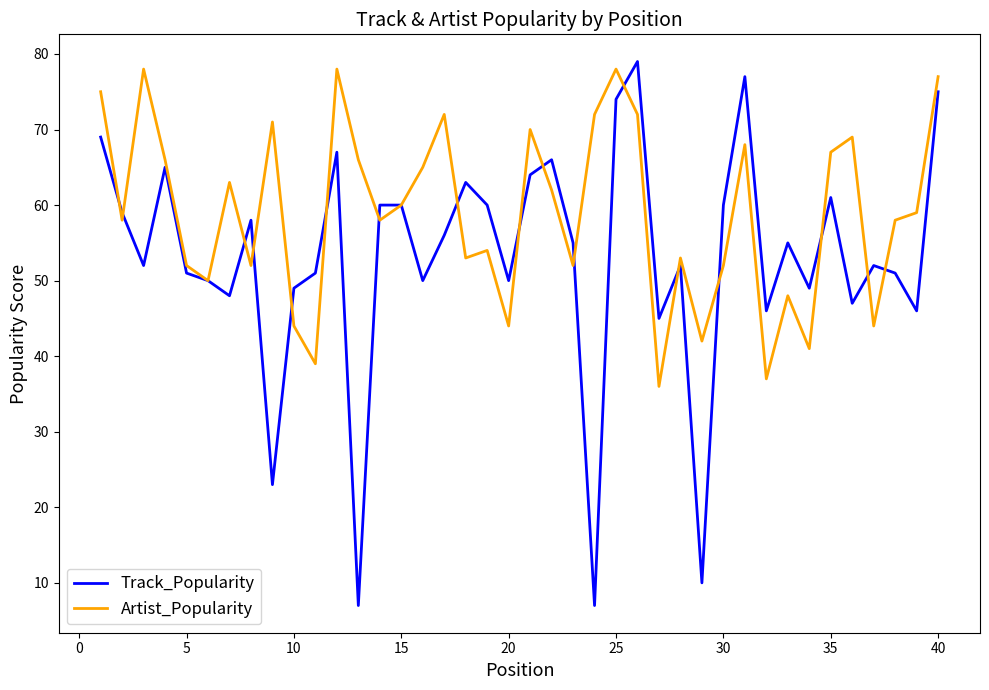

Reading left to right, what are all the values shown in this chart?

Track_Popularity: 69	59	52	65	51	50	48	58	23	49	51	67	7	60	60	50	56	63	60	50	64	66	55	7	74	79	45	52	10	60	77	46	55	49	61	47	52	51	46	75
Artist_Popularity: 75	58	78	66	52	50	63	52	71	44	39	78	66	58	60	65	72	53	54	44	70	62	52	72	78	72	36	53	42	52	68	37	48	41	67	69	44	58	59	77